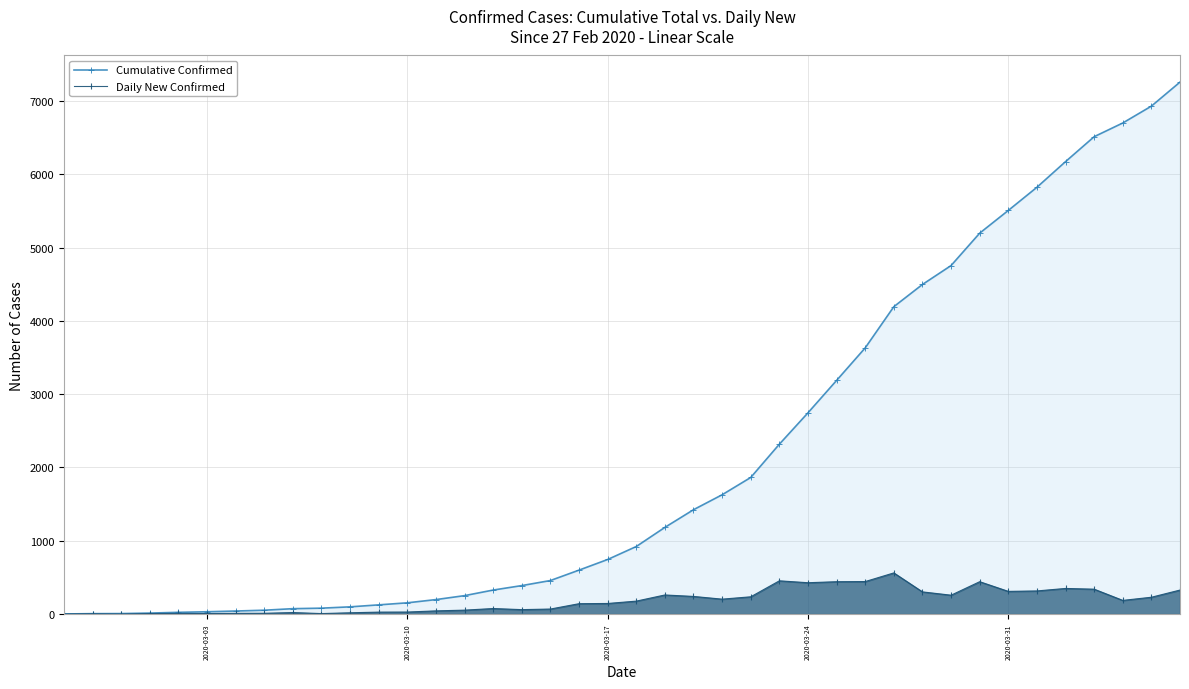

True or false: Cumulative Confirmed and Daily New Confirmed cross at least once.

False